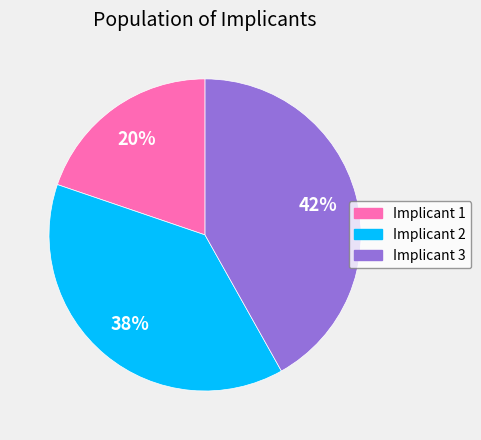

To the nearest percent, what is the average slice percentage?

33%